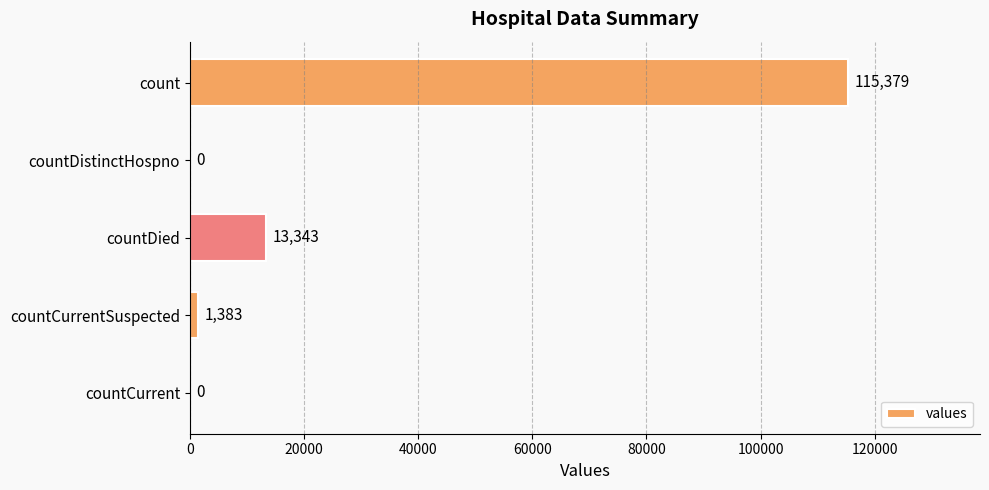

The value at countCurrent is 0. True or false?

True